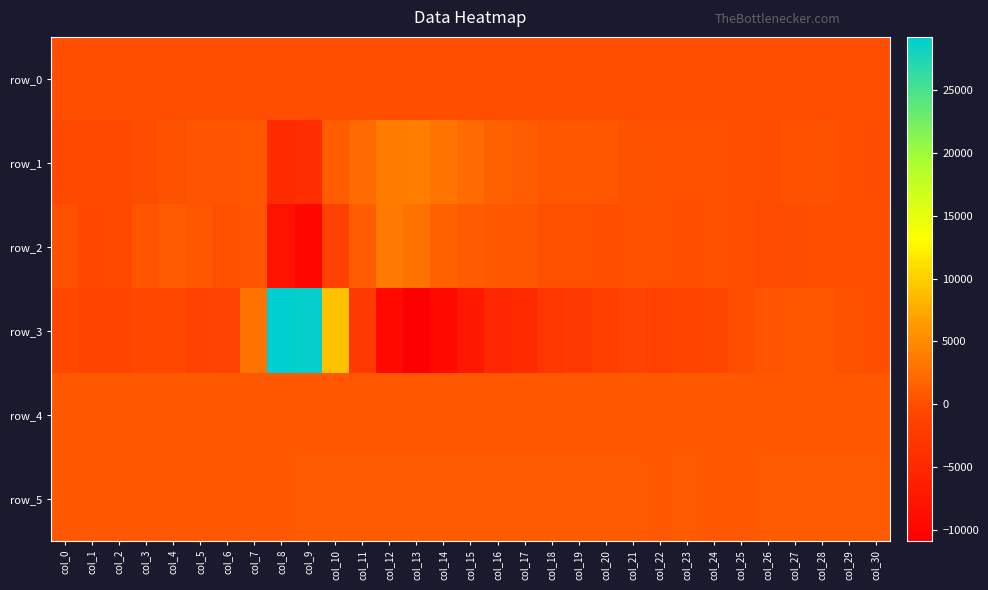

Is it true that row_5 equals 552.4 at col_8?

False